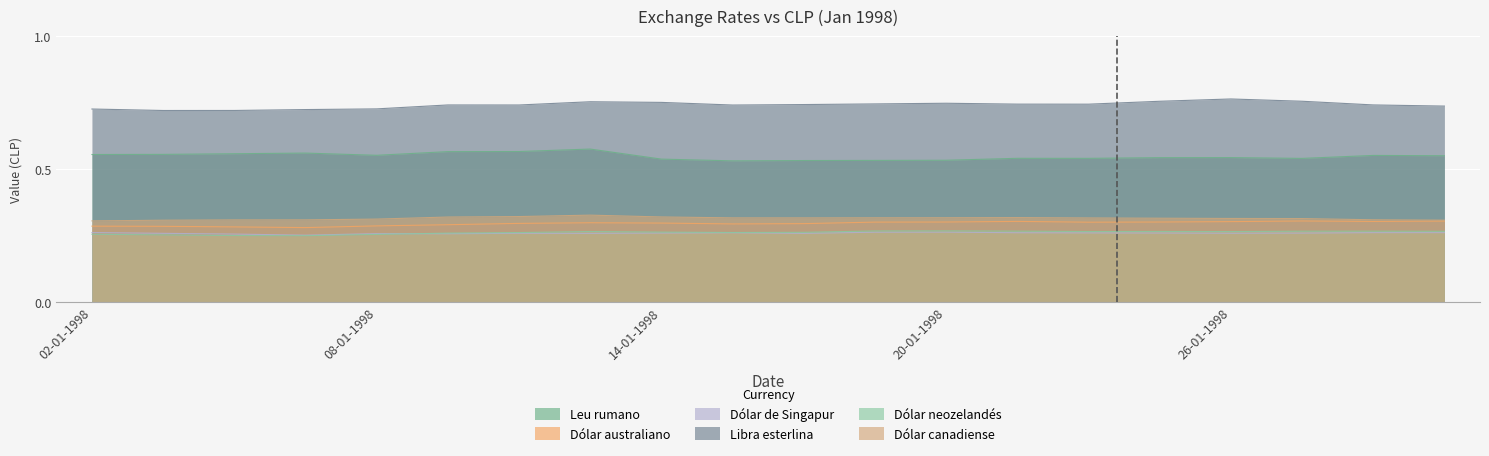

What is the label of the 12th point from the right?

14-01-1998